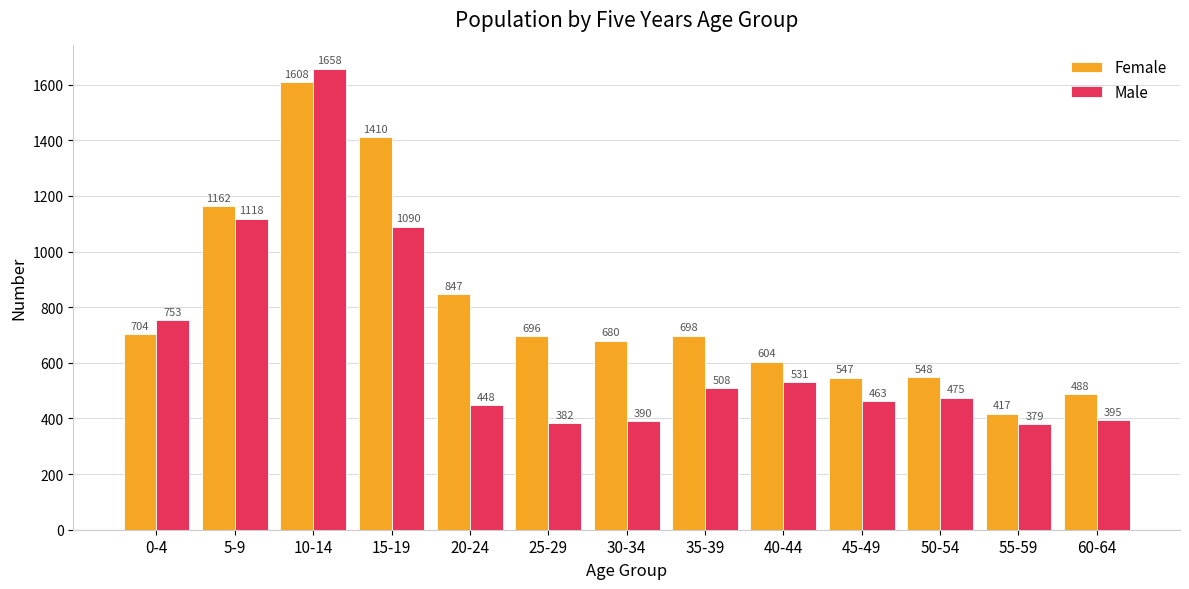

List the series in order of their overall mean, highest first.

Female, Male